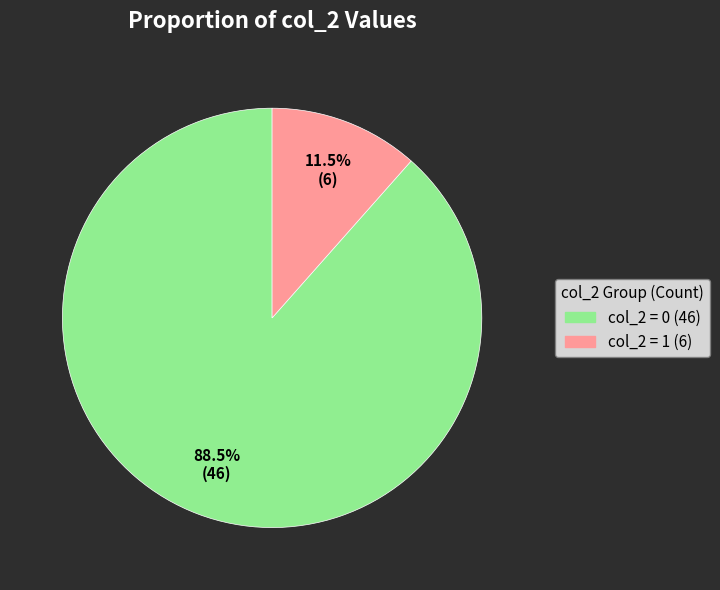

Is there any slice that represents more than half of the pie?

Yes